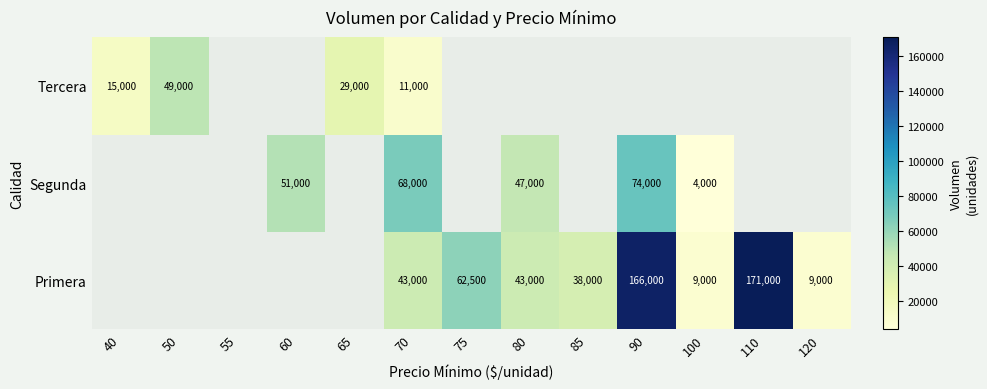

Is it true that Tercera equals 49000 at 50?

True